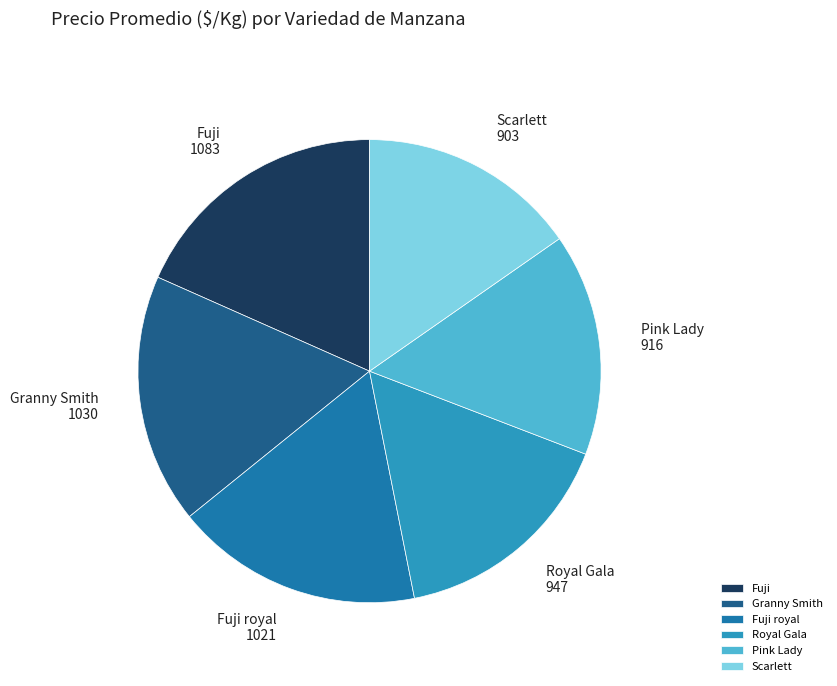

Is there any slice that represents more than half of the pie?

No